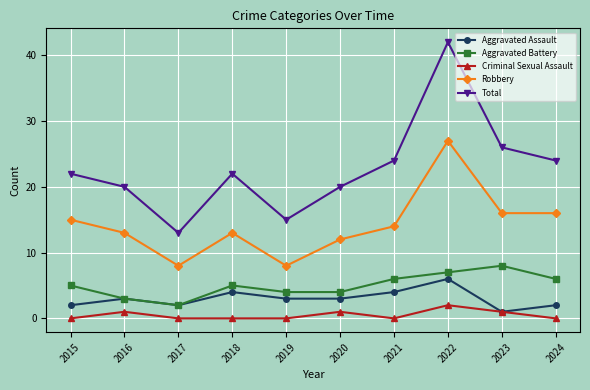

At how many categories does at least one series exceed 7?

10